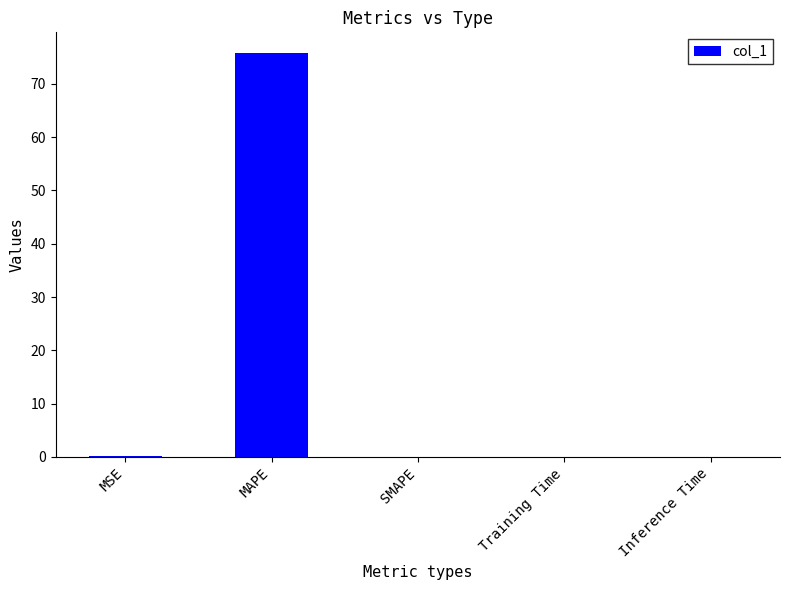

Is it true that the value at SMAPE is 51.4?

False